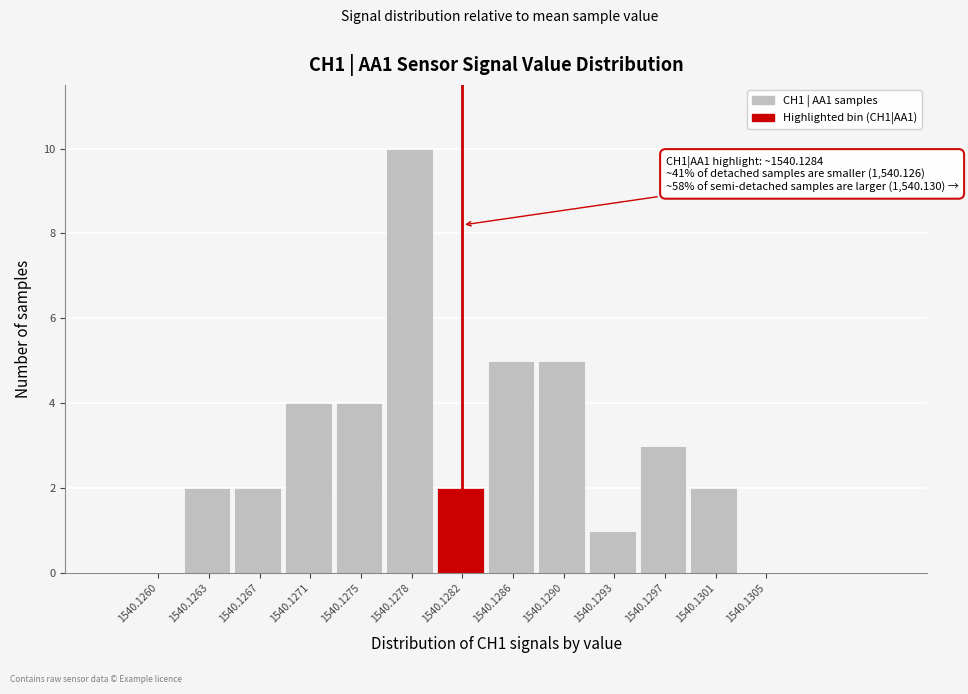

Reading left to right, extract all data points from this chart.

1540.1260=0	1540.1263=2	1540.1267=2	1540.1271=4	1540.1275=4	1540.1278=10	1540.1282=2	1540.1286=5	1540.1290=5	1540.1293=1	1540.1297=3	1540.1301=2	1540.1305=0